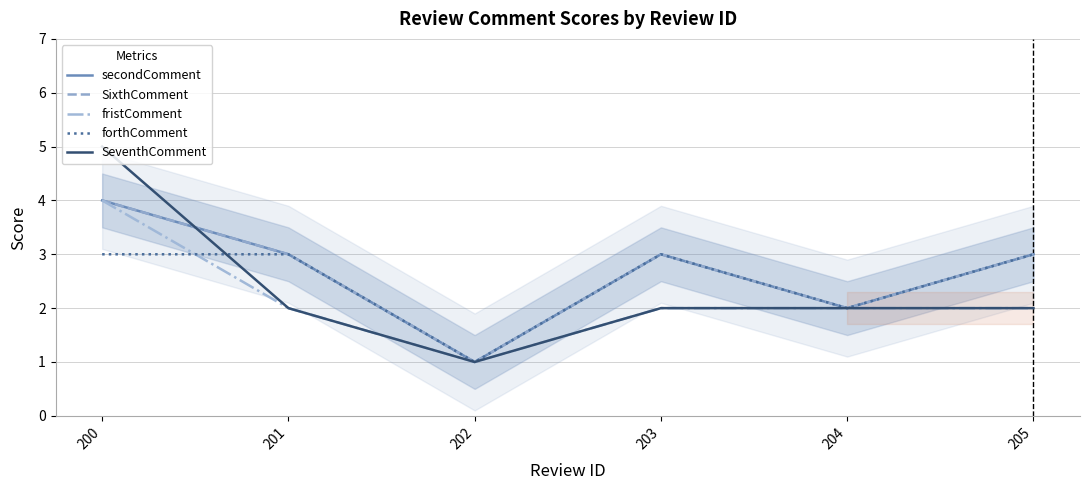

Which category has the highest value across all series?

200